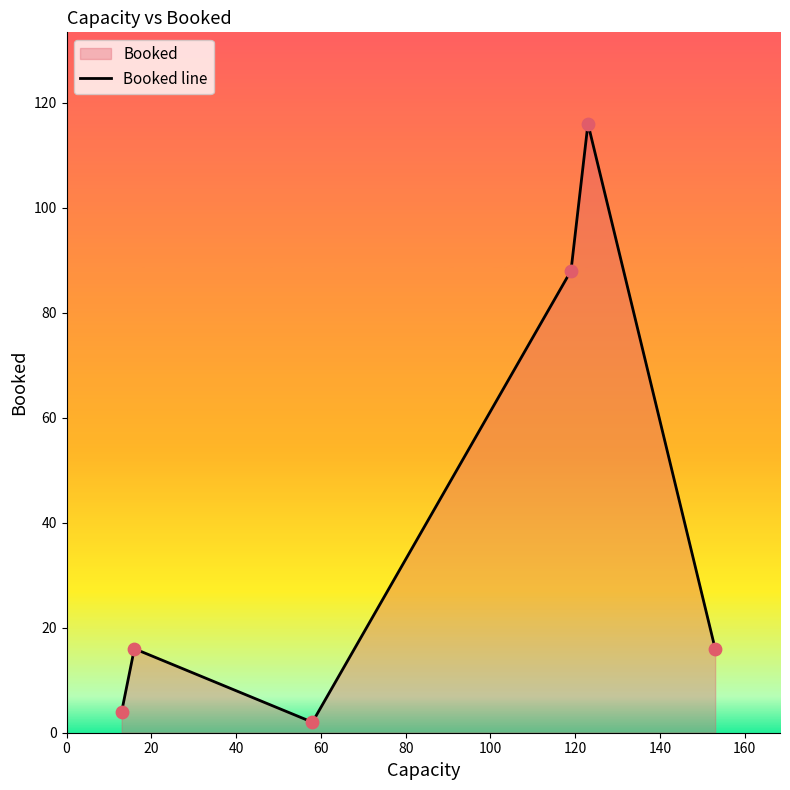

How many interior local valleys (lower than both neighbors) does the data have?

1